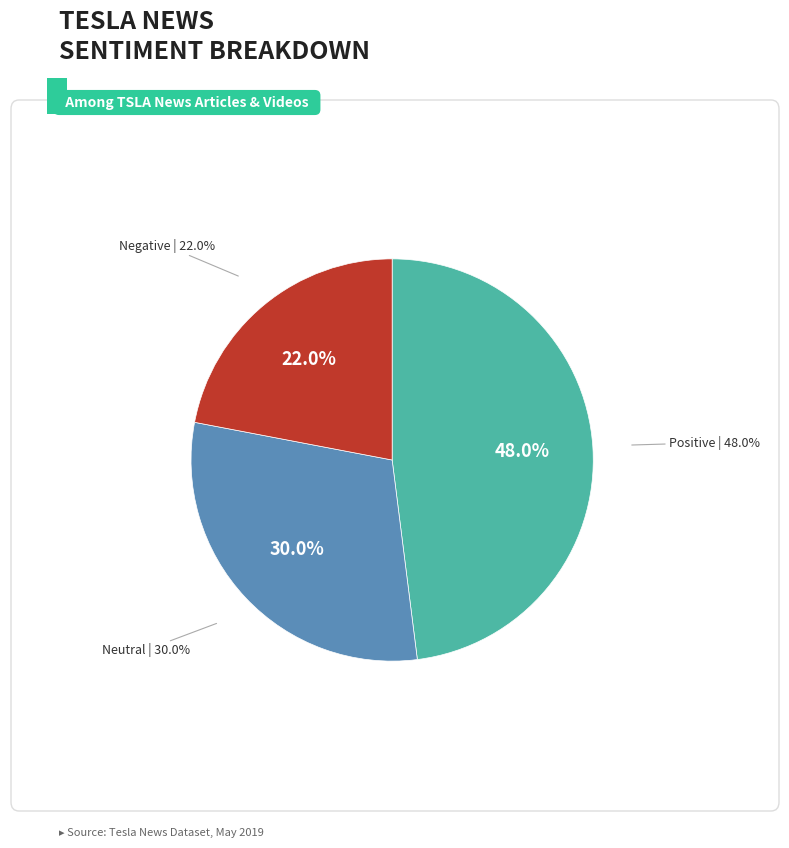

The Neutral slice represents 16% of the pie. True or false?

False